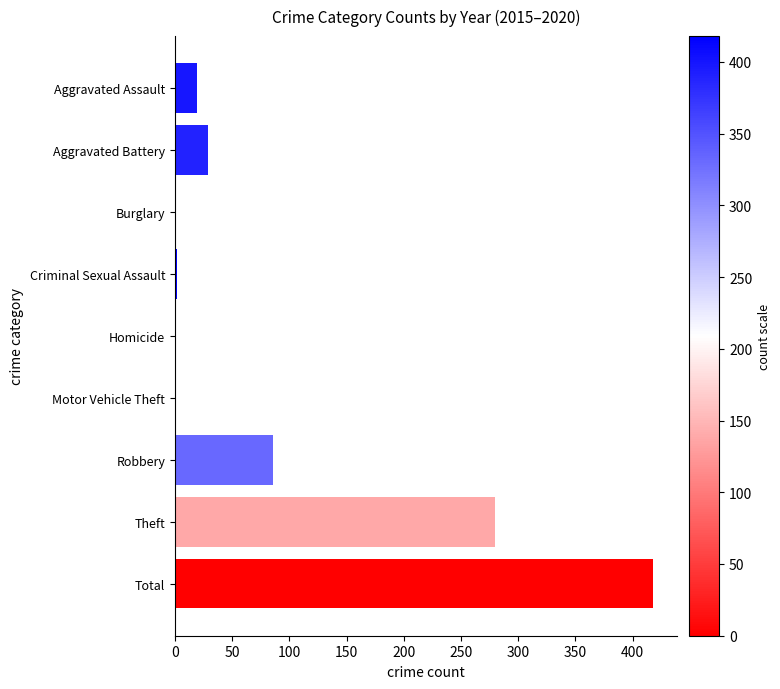

At which label is the value closest to 209?

Theft